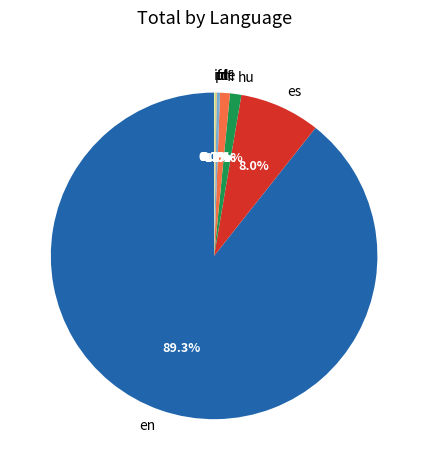

Which slice is the largest?

en